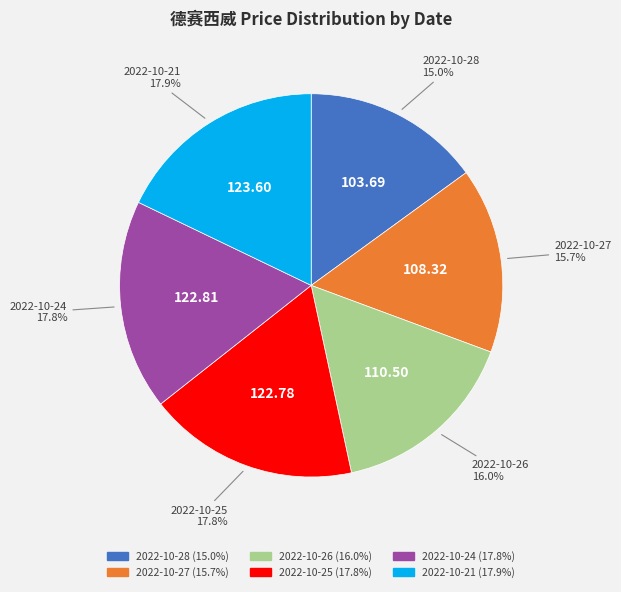

How many slices are in this pie chart?

6